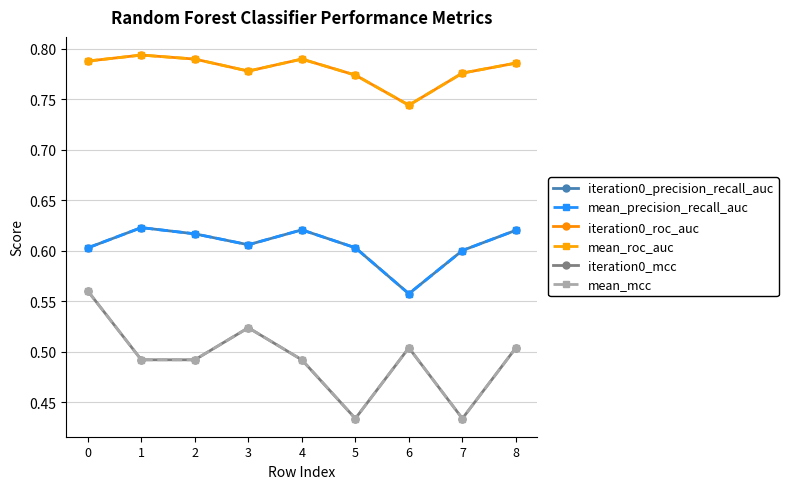

What is the difference between the second highest and minimum values in the mean_mcc series?

0.1